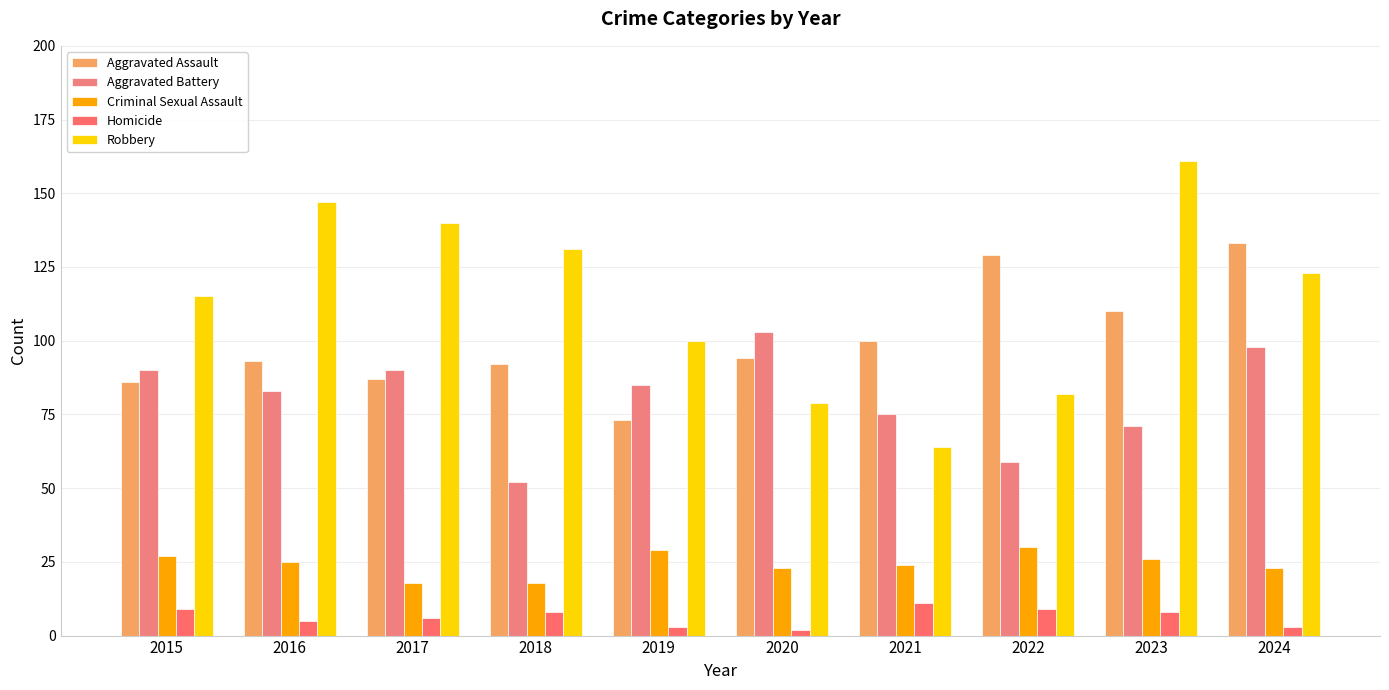

Which series has the widest spread of values?

Robbery